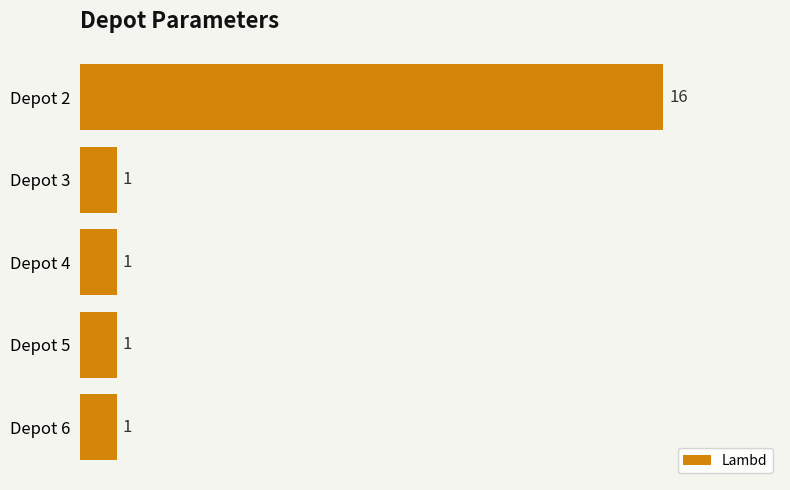

What is the value of the 5th bar from the top?

1